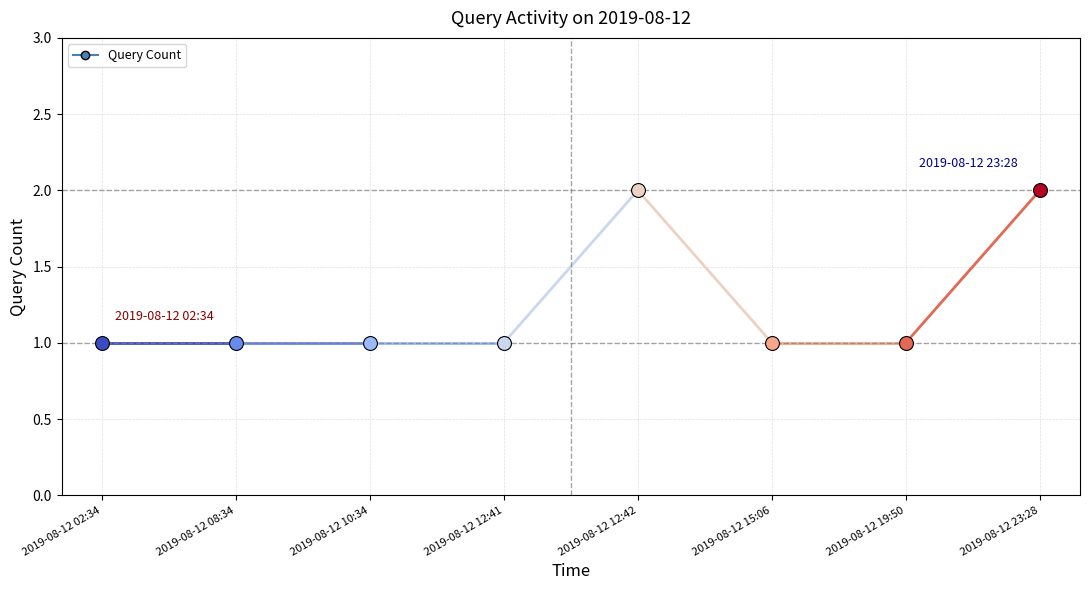

What is the minimum value shown in the chart?

1